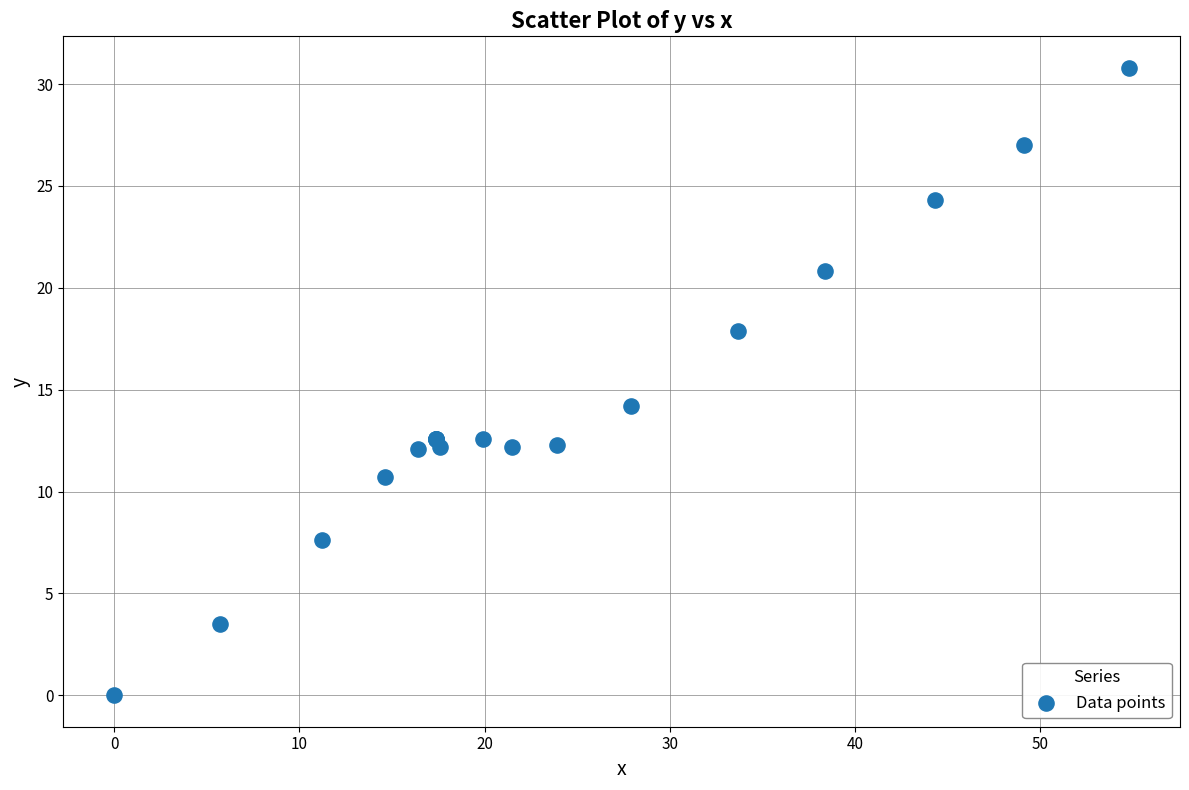

What Y value in the scatter plot is closest to 15?

14.2